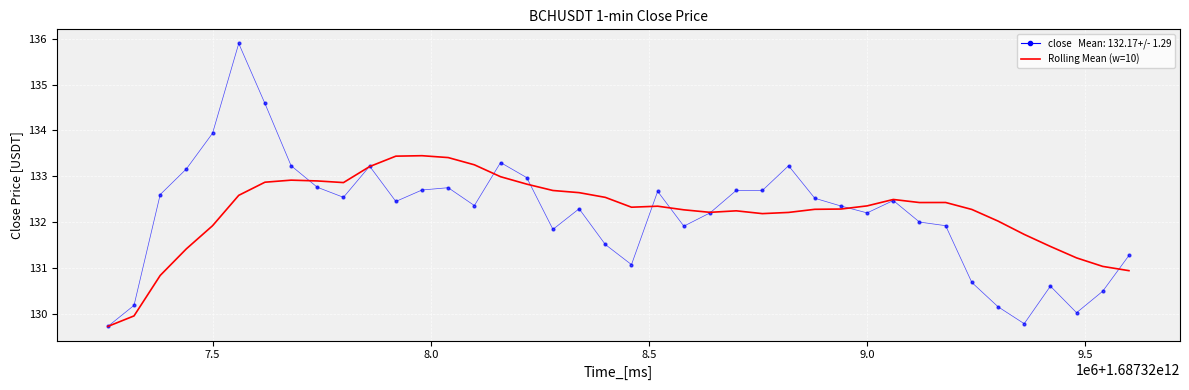

What is the greatest value displayed?

135.9